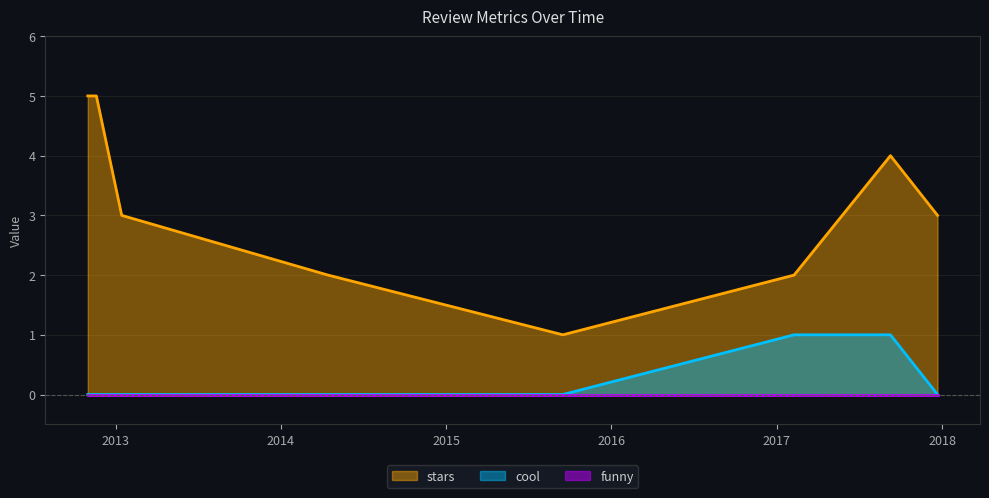

Where is the first local minimum for stars?

2015-09-16